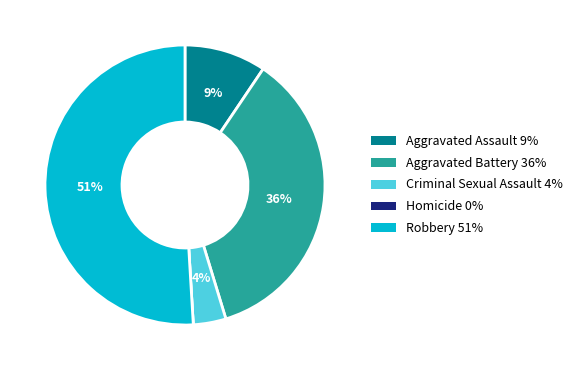

The Criminal Sexual Assault slice represents 4% of the pie. True or false?

True